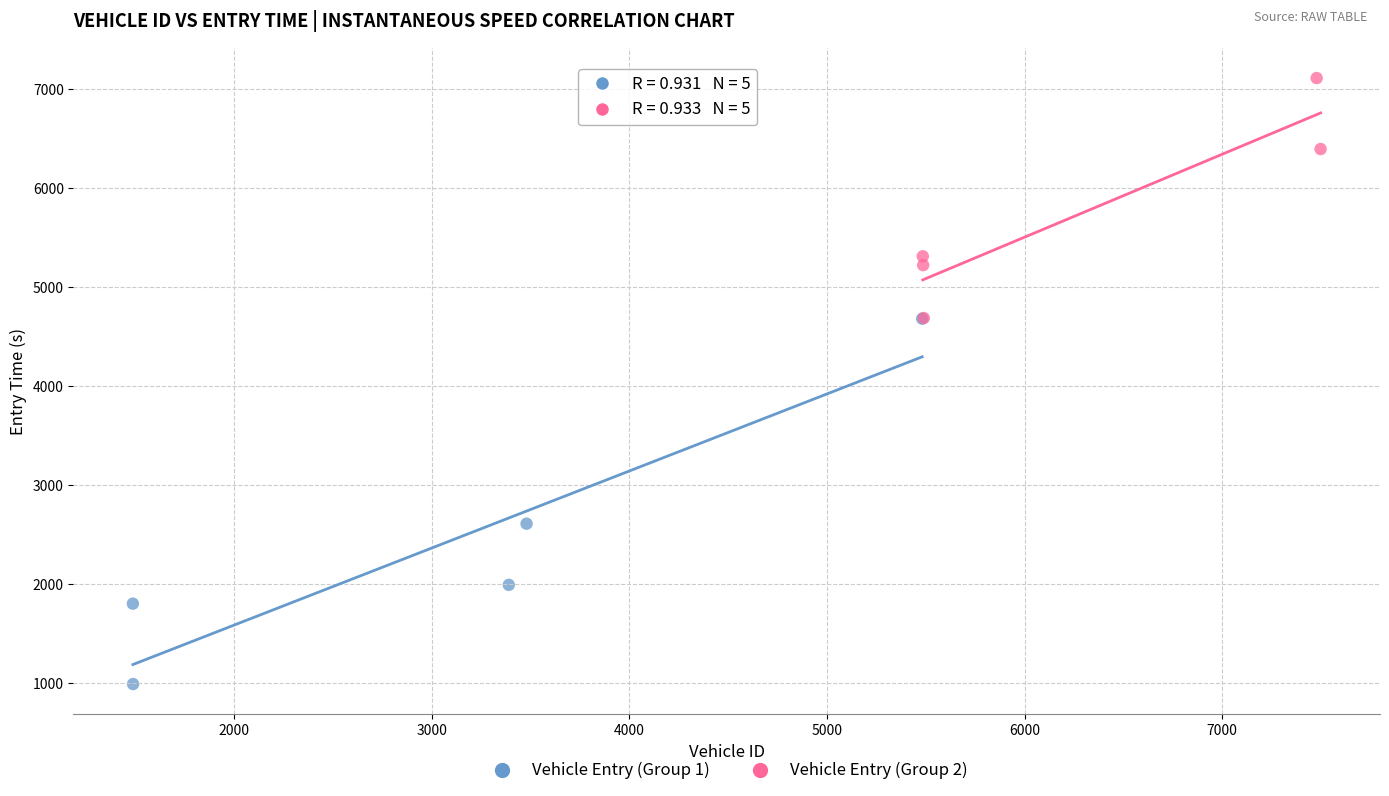

Which series has the widest spread of Y values?

Vehicle Entry (Group 1)